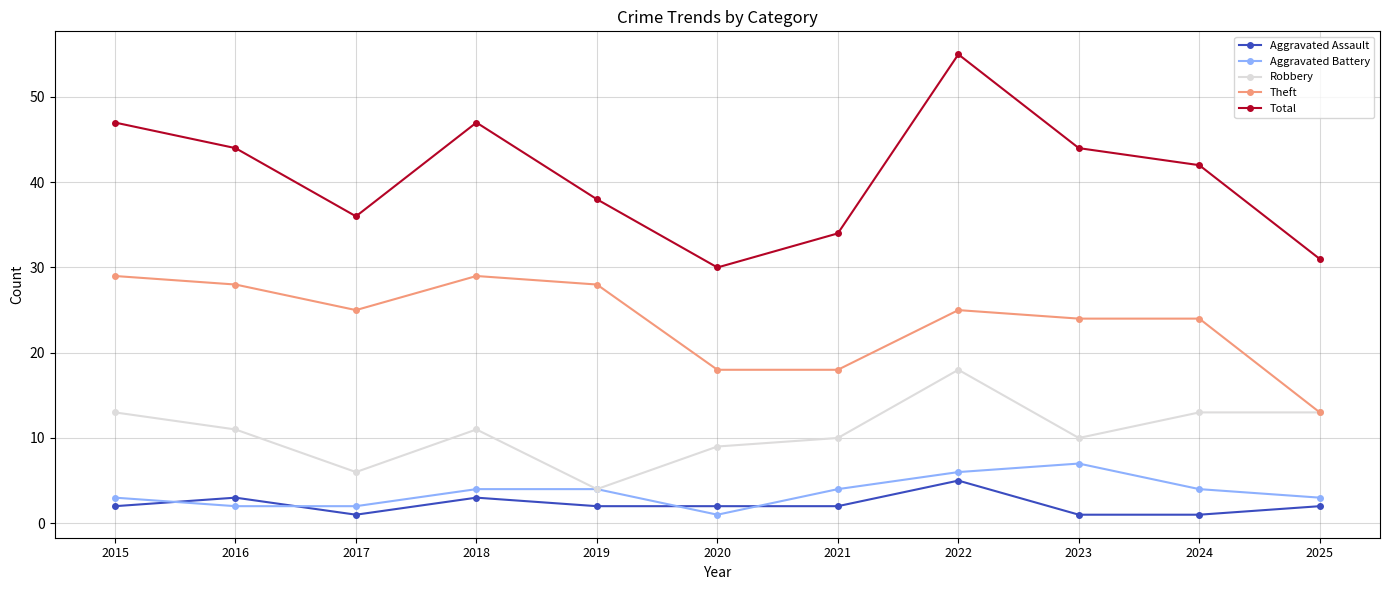

What is the minimum value for Robbery?

4